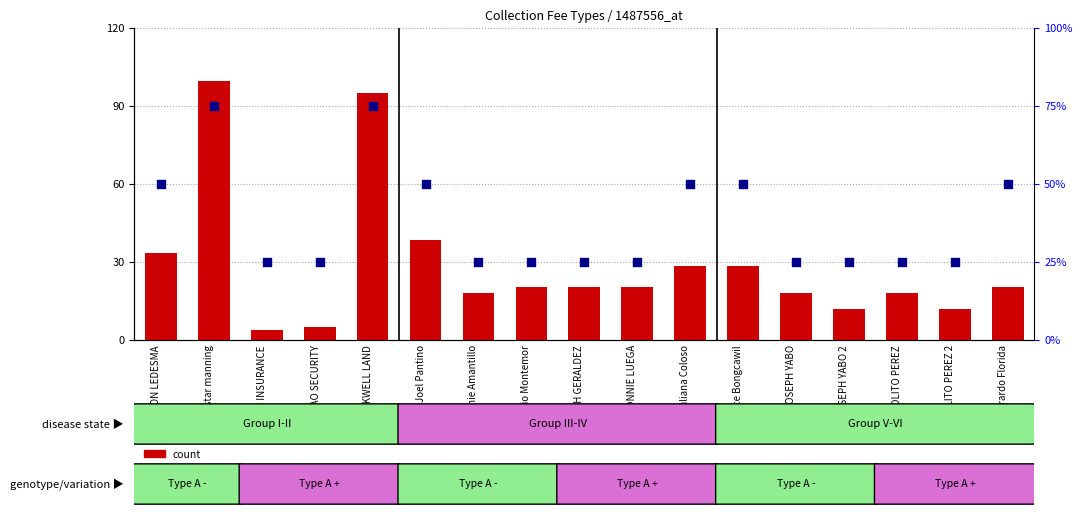

At how many categories does at least one series exceed 561?

2